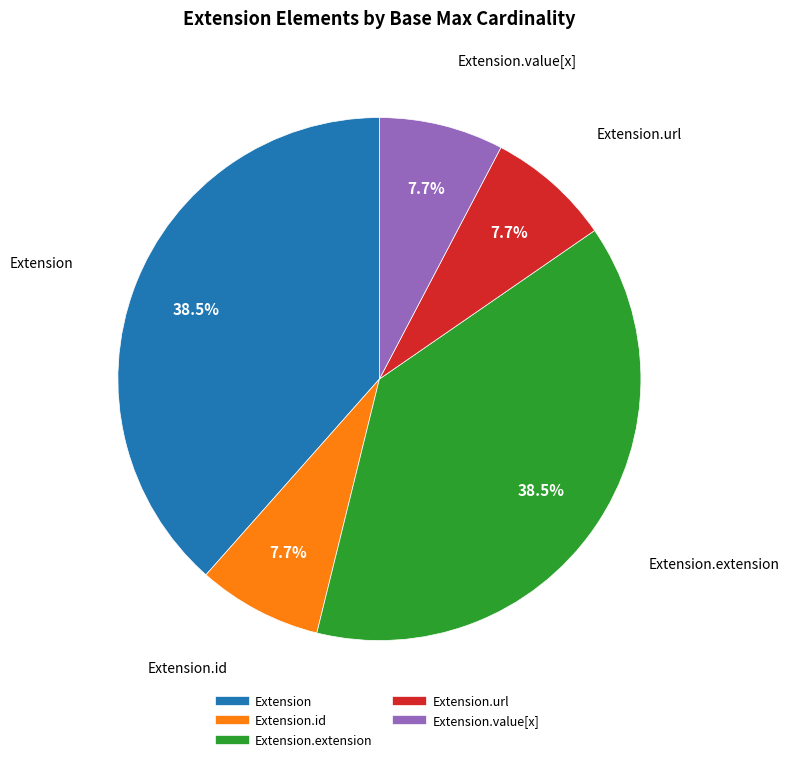

Is there a majority slice in this chart?

No